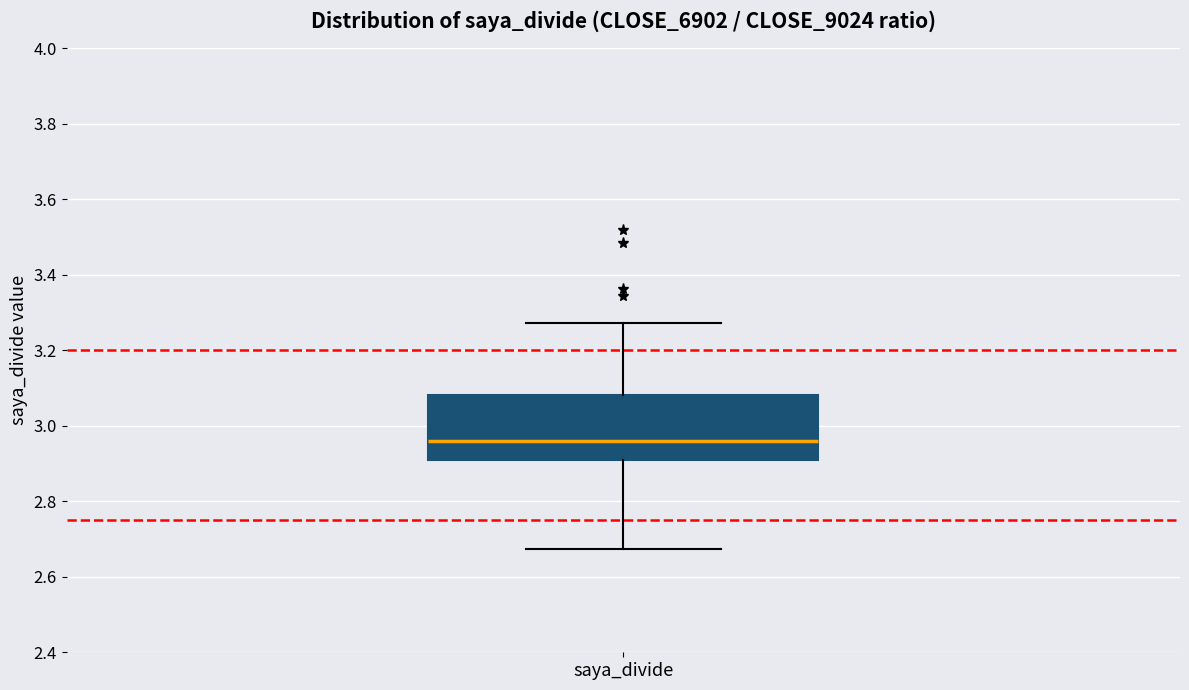

Transcribe this box plot: give where the median line is, the range the box spans, and where the two whiskers end, as read against the y-axis. The values are not printed on the chart, so give them approximately, as read against the axis.

median 2.96, box 2.90 to 3.08, whiskers 2.68 to 3.28